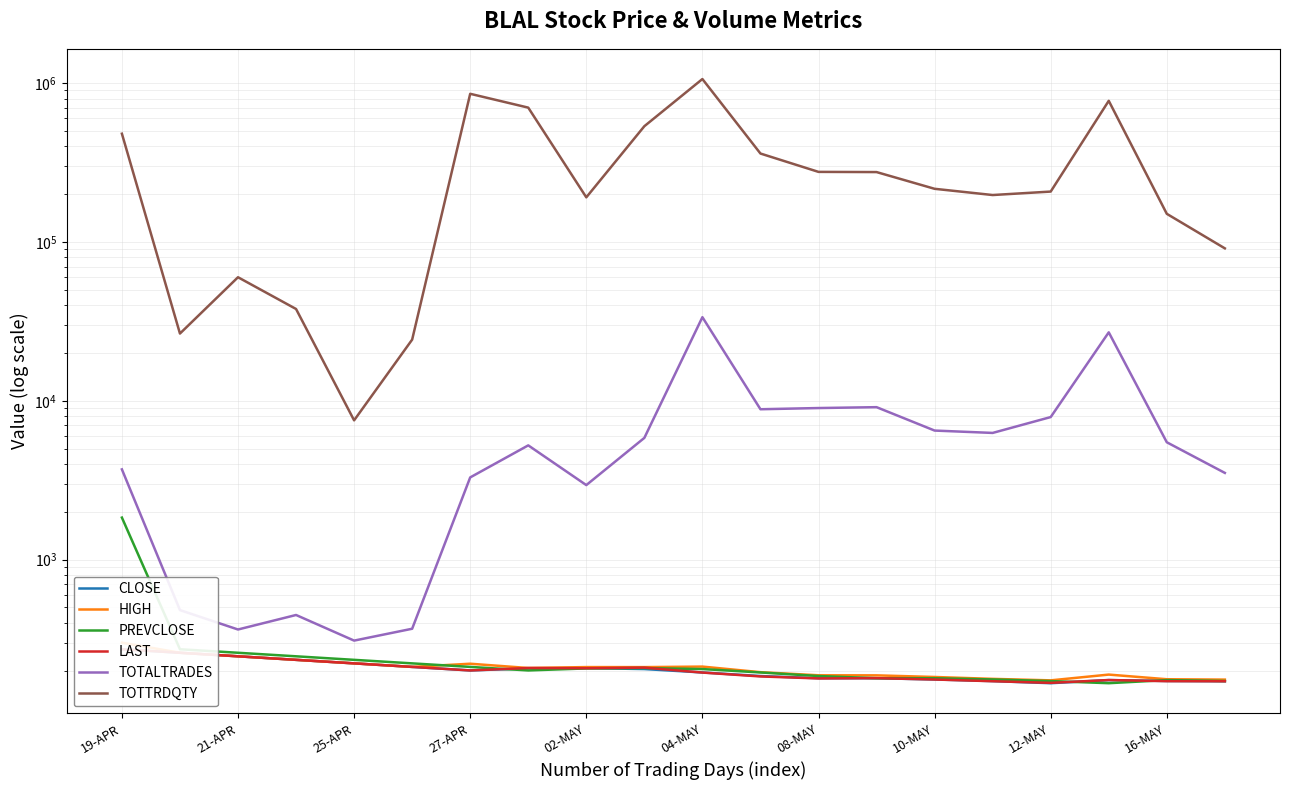

True or false: HIGH and TOTALTRADES intersect in this chart.

False